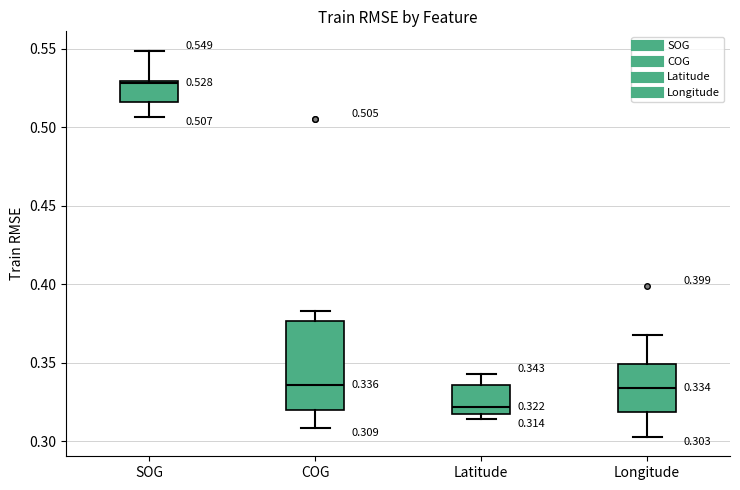

Which box's median line is the lowest?

Latitude